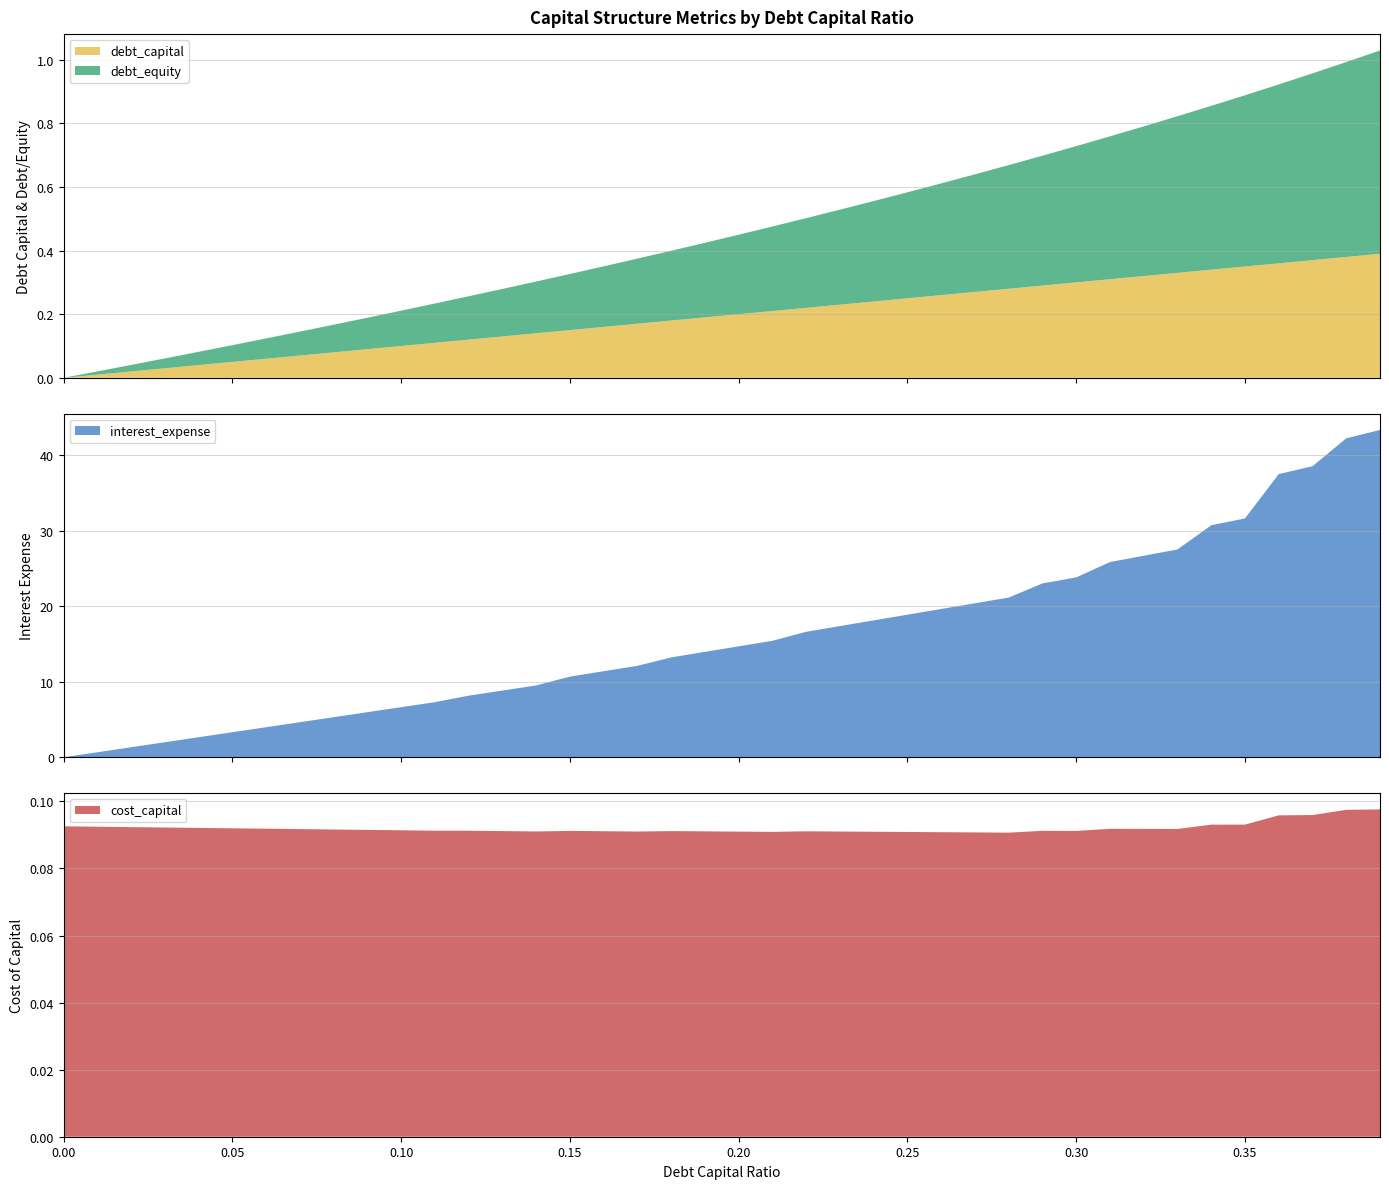

Reading left to right, extract all data points from this chart.

debt_capital: 0.0	0.0	0.0	0.0	0.0	0.1	0.1	0.1	0.1	0.1	0.1	0.1	0.1	0.1	0.1	0.1	0.2	0.2	0.2	0.2	0.2	0.2	0.2	0.2	0.2	0.2	0.3	0.3	0.3	0.3	0.3	0.3	0.3	0.3	0.3	0.3	0.4	0.4	0.4	0.4
debt_equity: 0.0	0.0	0.0	0.0	0.0	0.1	0.1	0.1	0.1	0.1	0.1	0.1	0.1	0.1	0.2	0.2	0.2	0.2	0.2	0.2	0.2	0.3	0.3	0.3	0.3	0.3	0.4	0.4	0.4	0.4	0.4	0.4	0.5	0.5	0.5	0.5	0.6	0.6	0.6	0.6
interest_expense: 0.0	0.7	1.3	2.0	2.7	3.3	4.0	4.6	5.3	6.0	6.6	7.3	8.2	8.8	9.5	10.7	11.4	12.1	13.2	14.0	14.7	15.4	16.6	17.4	18.1	18.9	19.6	20.4	21.2	23.0	23.8	25.9	26.7	27.5	30.7	31.6	37.5	38.6	42.2	43.4
cost_capital: 0.1	0.1	0.1	0.1	0.1	0.1	0.1	0.1	0.1	0.1	0.1	0.1	0.1	0.1	0.1	0.1	0.1	0.1	0.1	0.1	0.1	0.1	0.1	0.1	0.1	0.1	0.1	0.1	0.1	0.1	0.1	0.1	0.1	0.1	0.1	0.1	0.1	0.1	0.1	0.1